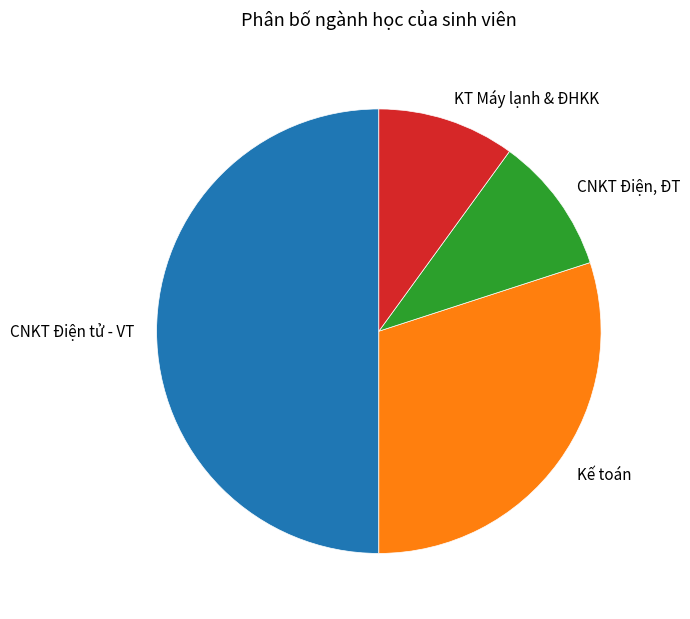

Which category has the biggest portion of the pie?

CNKT Điện tử - VT